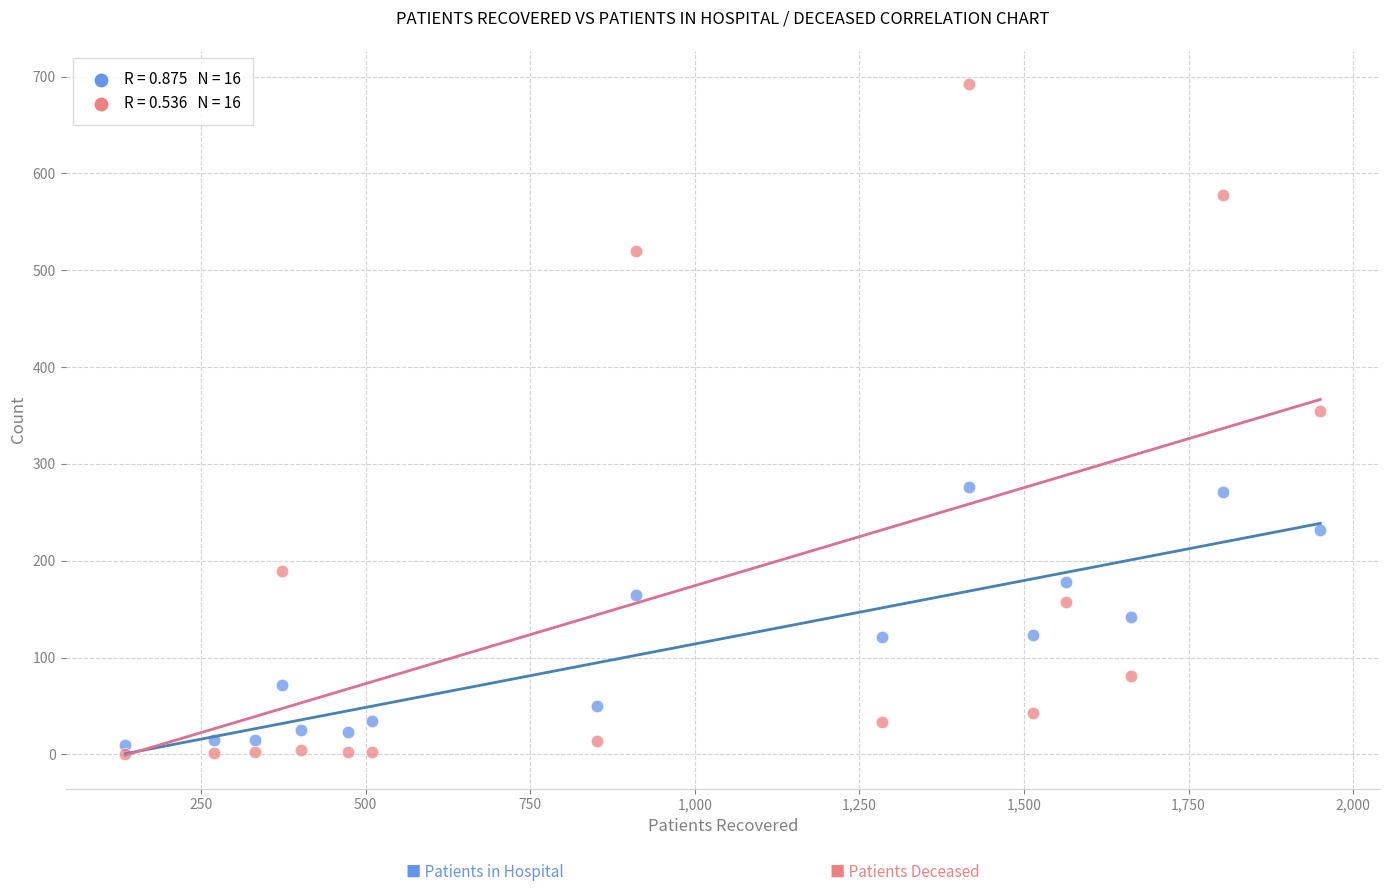

Across all data points, what is the range of Y values (max minus min)?

692